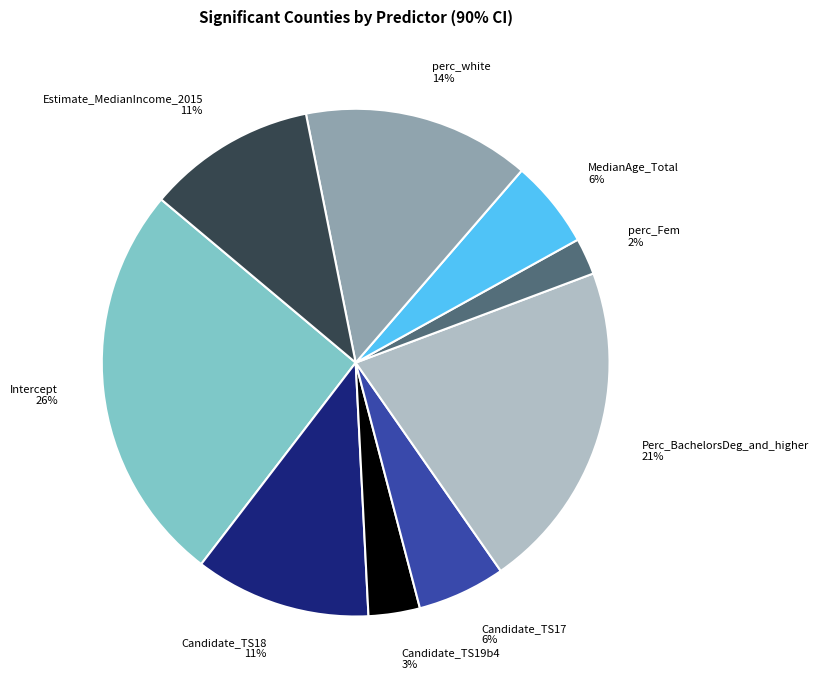

To the nearest percent, what is the difference between the Estimate_MedianIncome_2015 11% and MedianAge_Total 6% slice percentages?

5%